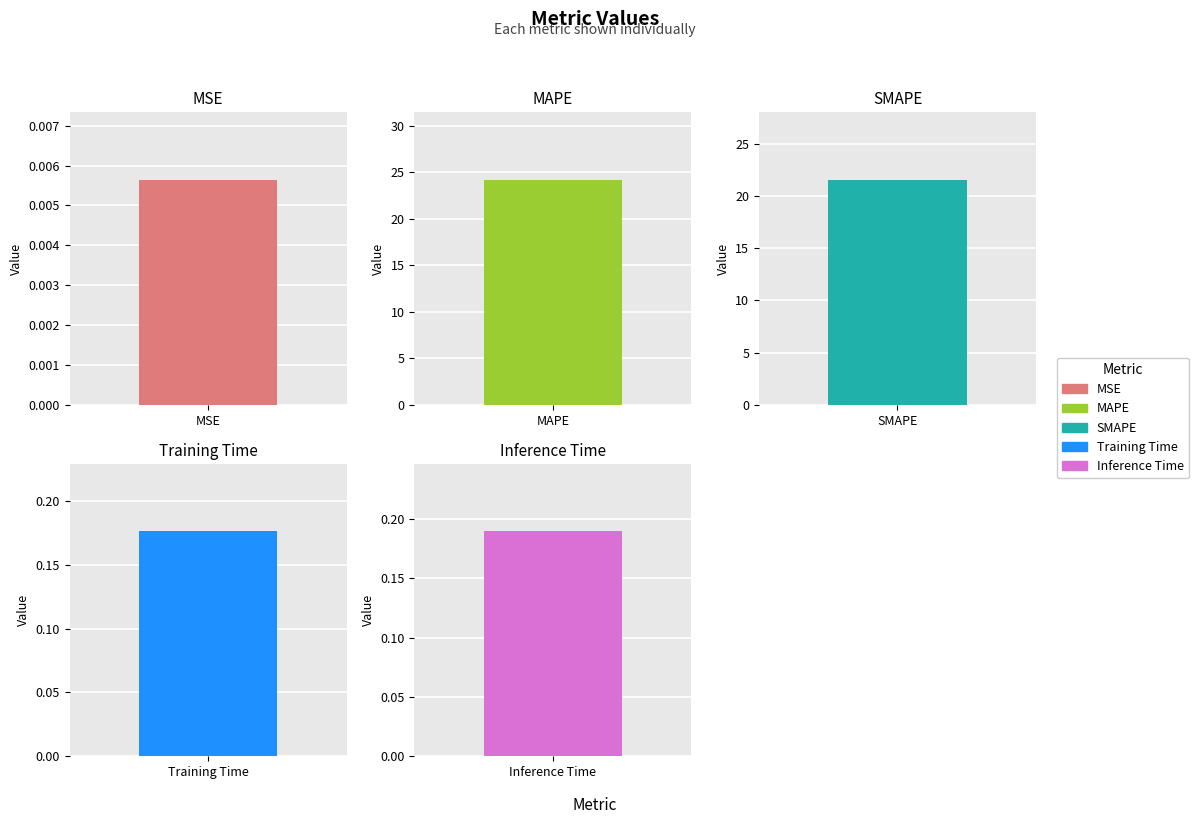

List the labels in order of value, largest first.

MAPE, SMAPE, Inference Time, Training Time, MSE